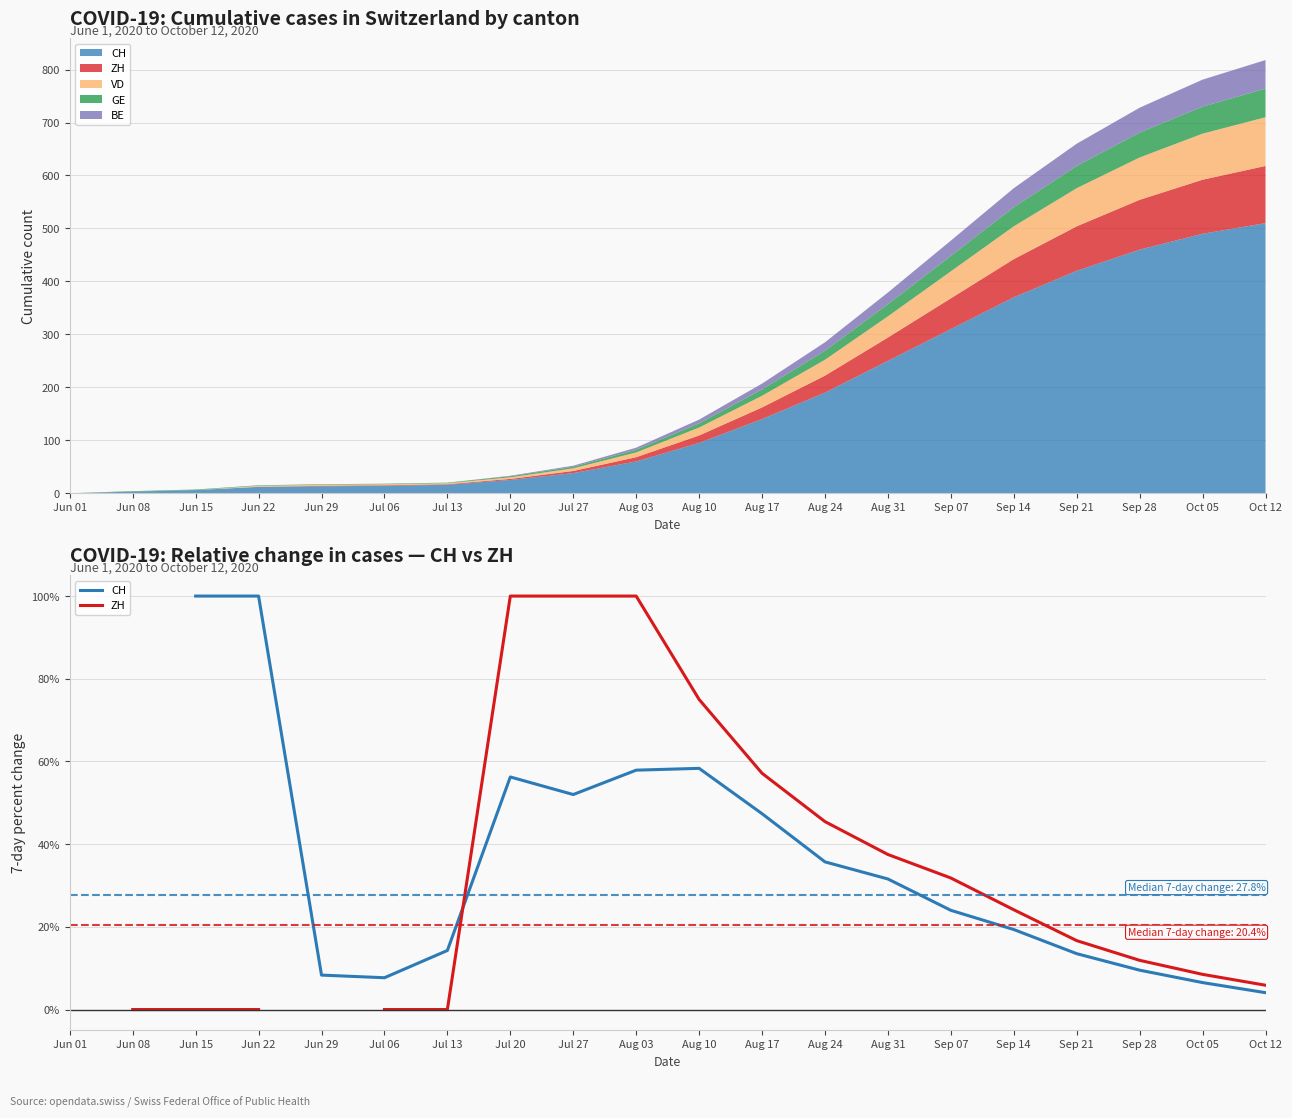

After their last crossing, which series has the higher values: ZH or CH?

ZH